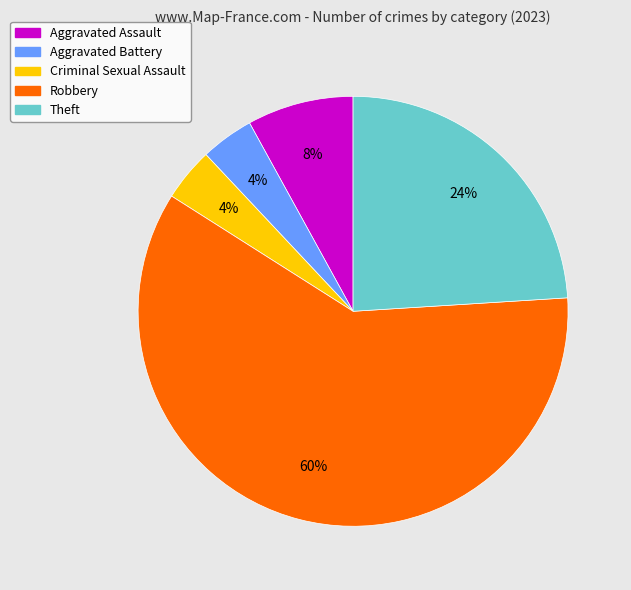

Between Robbery and Criminal Sexual Assault, which is larger?

Robbery